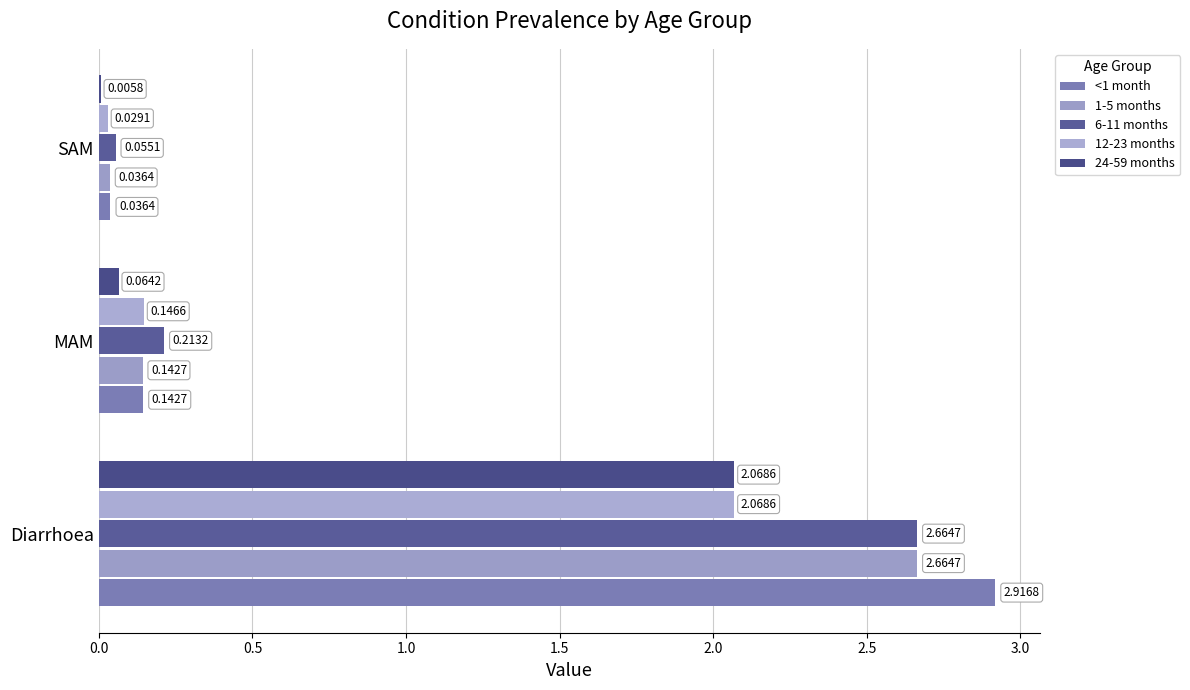

What is the average value of the <1 month series?

1.0